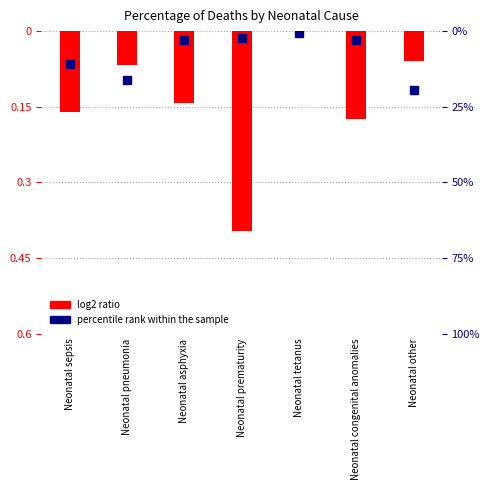

Which series has the widest spread of Y values?

log2 ratio